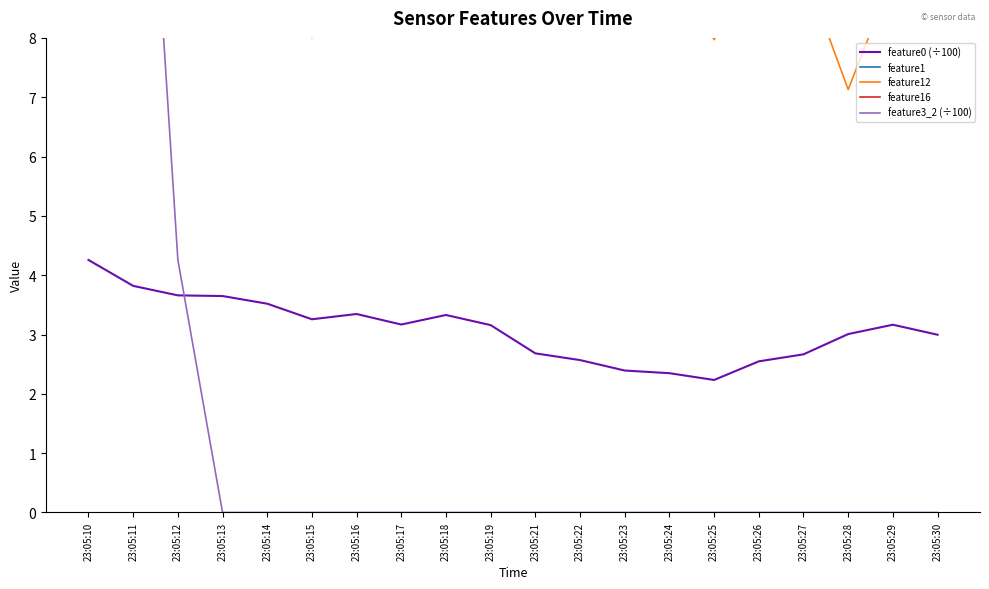

What is the sum of the feature16 values at 23:05:29 and 23:05:23?

24.9